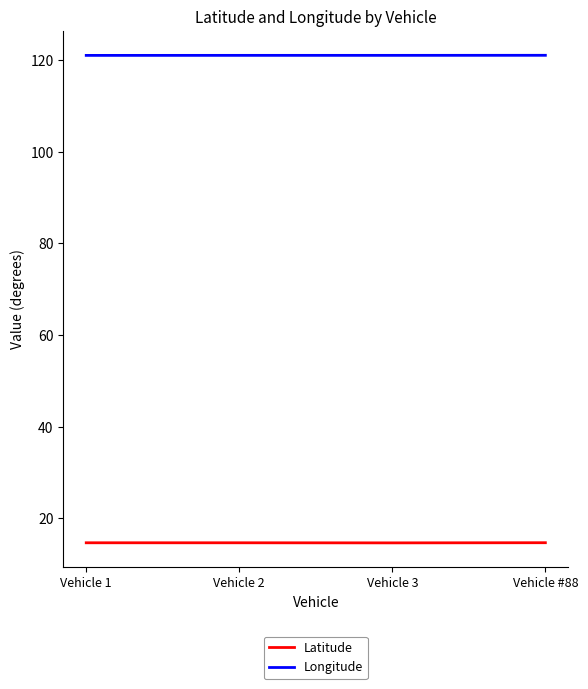

True or false: Longitude and Latitude cross at least once.

False